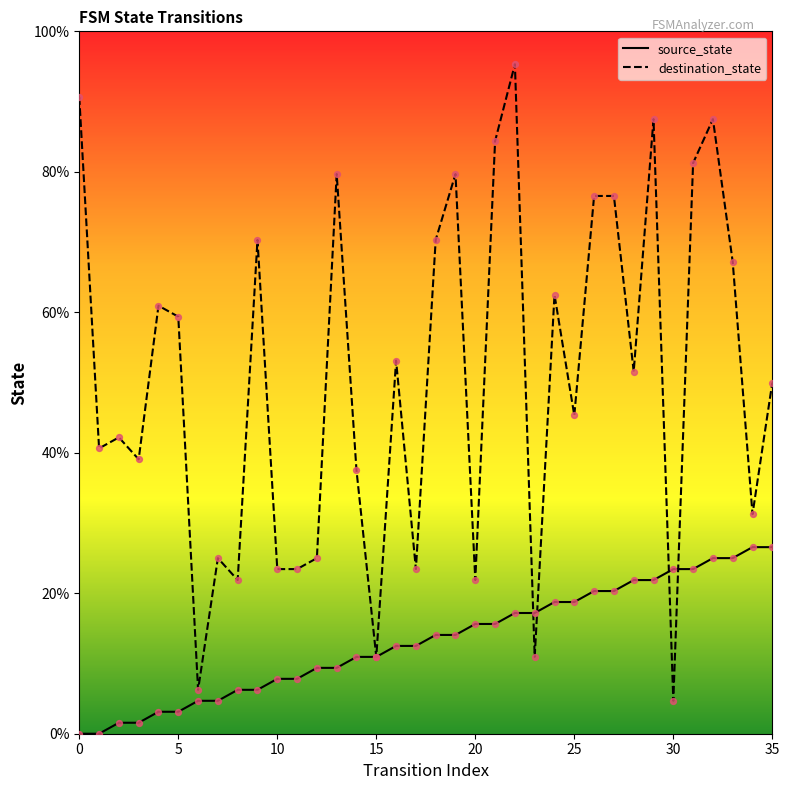

Which series has the largest range (max minus min)?

destination_state